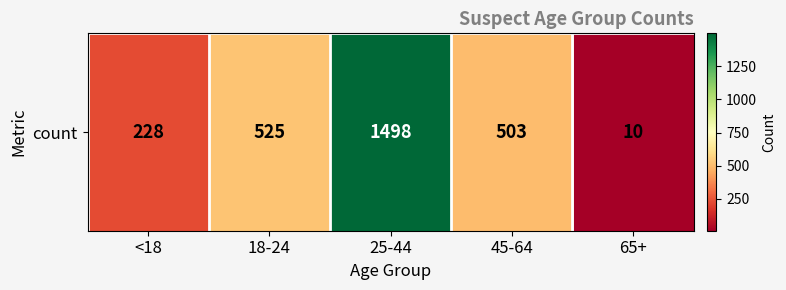

At which category does the chart reach its peak across all series?

25-44